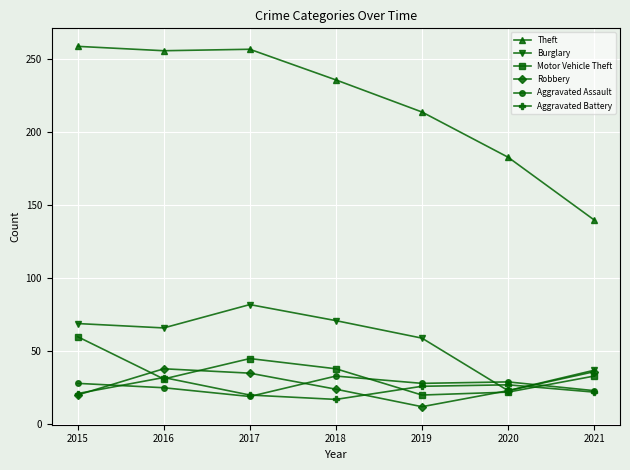

True or false: Burglary has more than 2 interior local peaks.

False